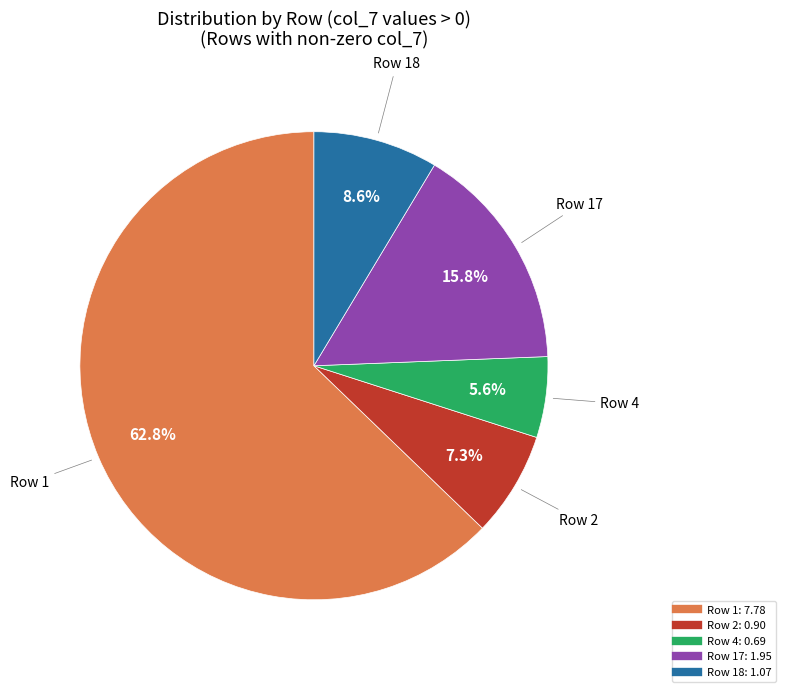

Does any single category account for the majority?

Yes